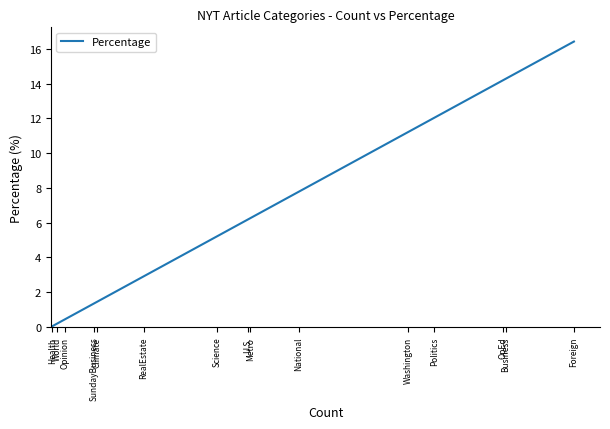

What is the difference between the values at Metro and OpEd?

7.9